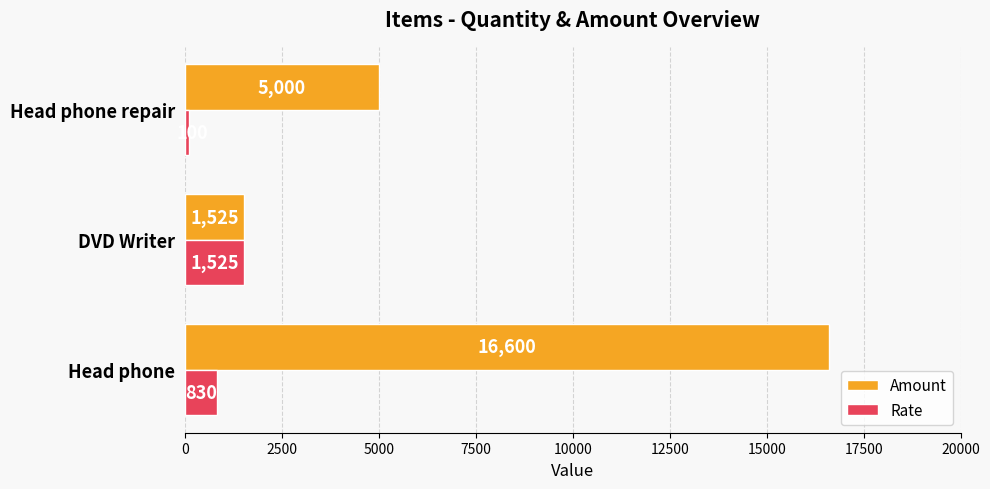

How many values in the Amount series are below 5000?

1